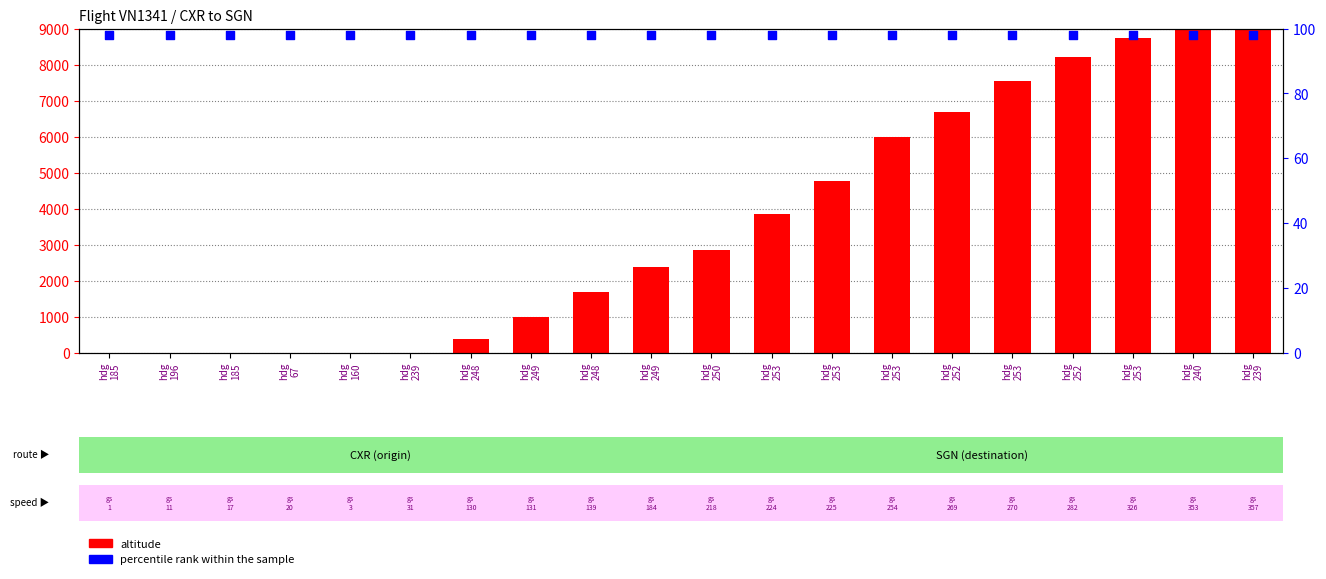

Which series has the widest spread of Y values?

altitude